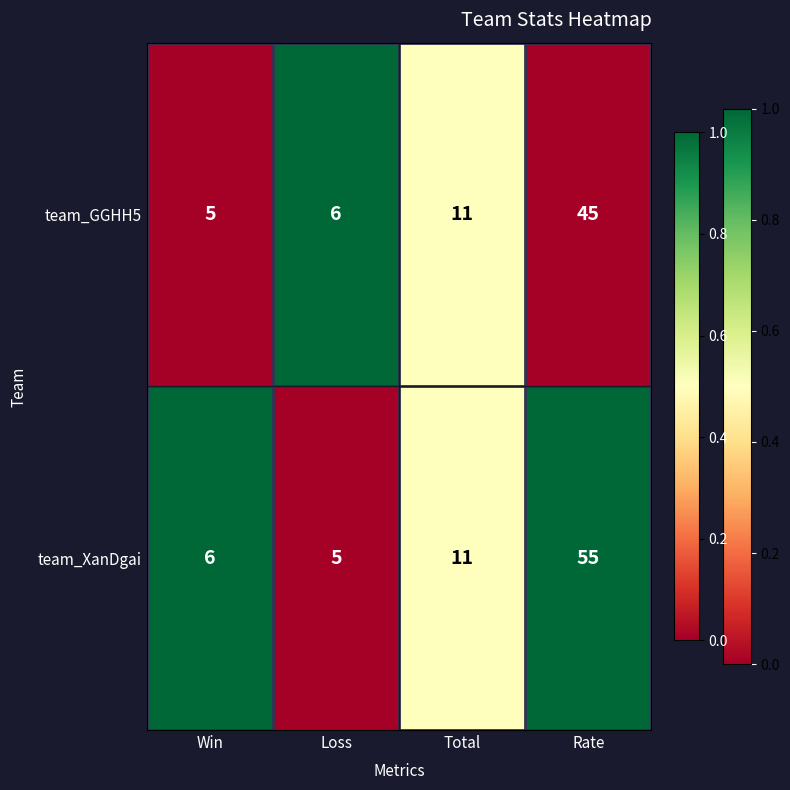

List the series in order of their peak value, highest first.

team_XanDgai, team_GGHH5